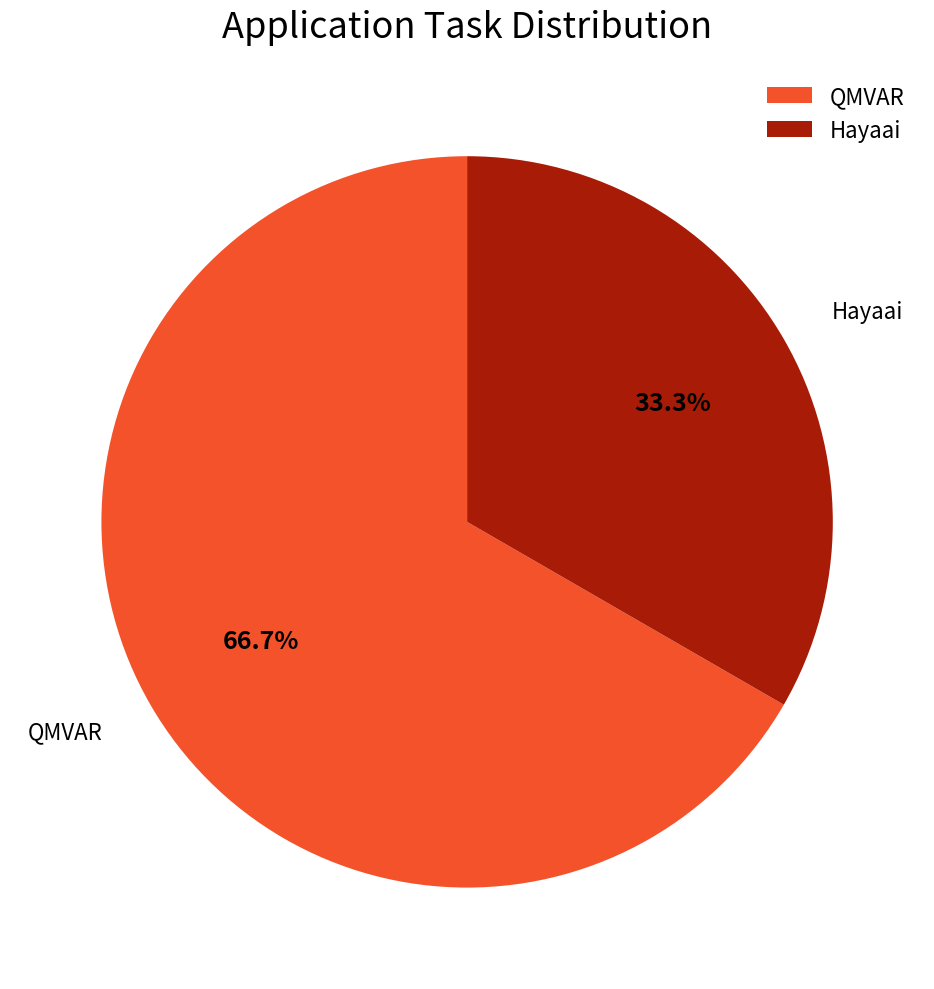

How many segments does this pie chart have?

2